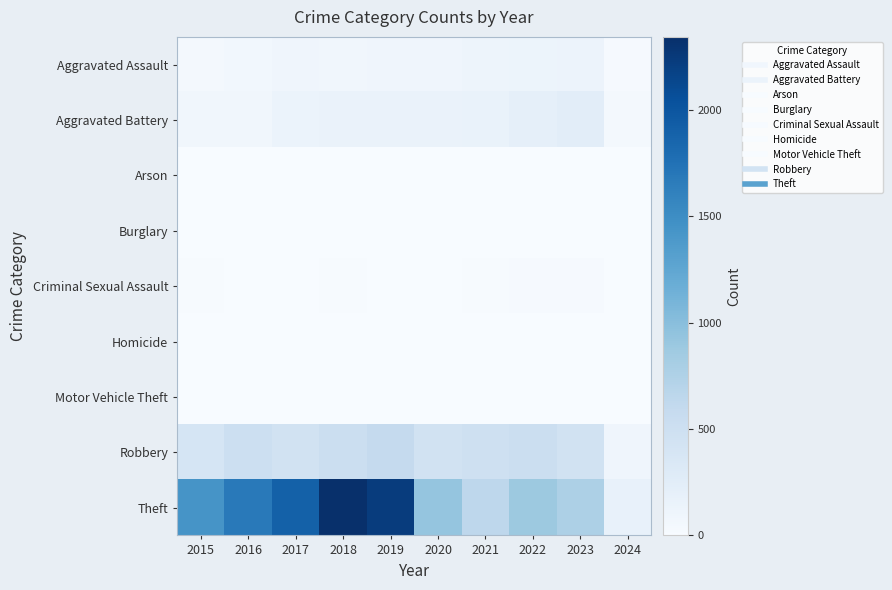

Which has a higher value, 2017 or 2021?

2021